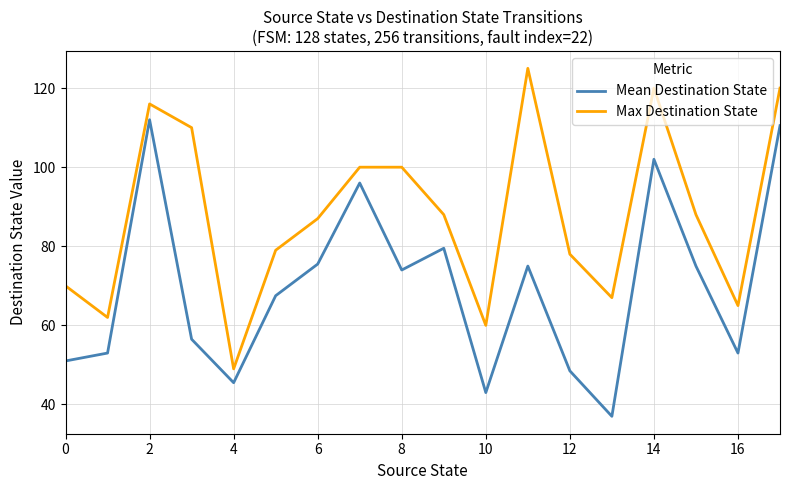

How many lines are shown in the chart?

2